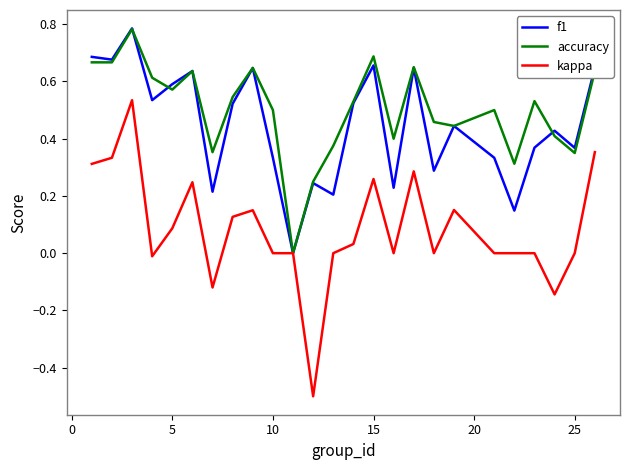

Which series has the largest range (max minus min)?

kappa